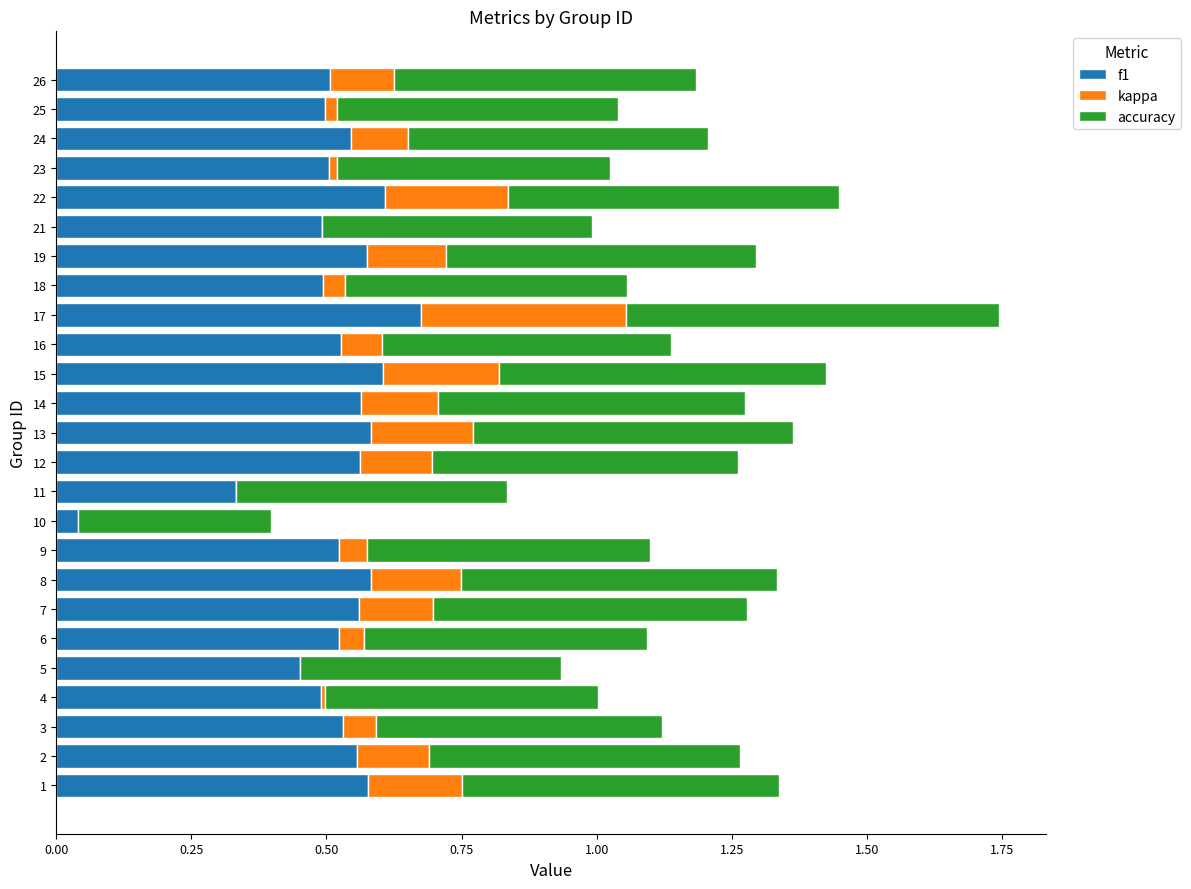

What is the average value of the kappa series?

0.1